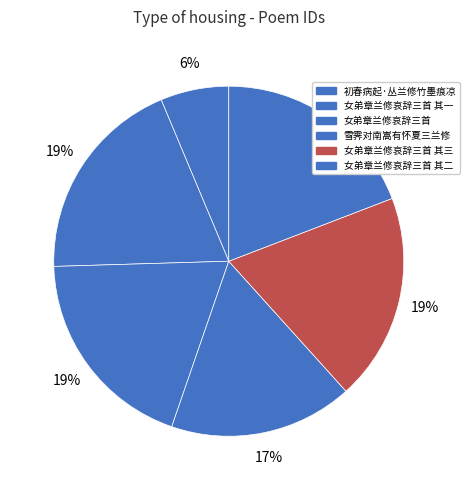

Count the number of slices in the pie.

6